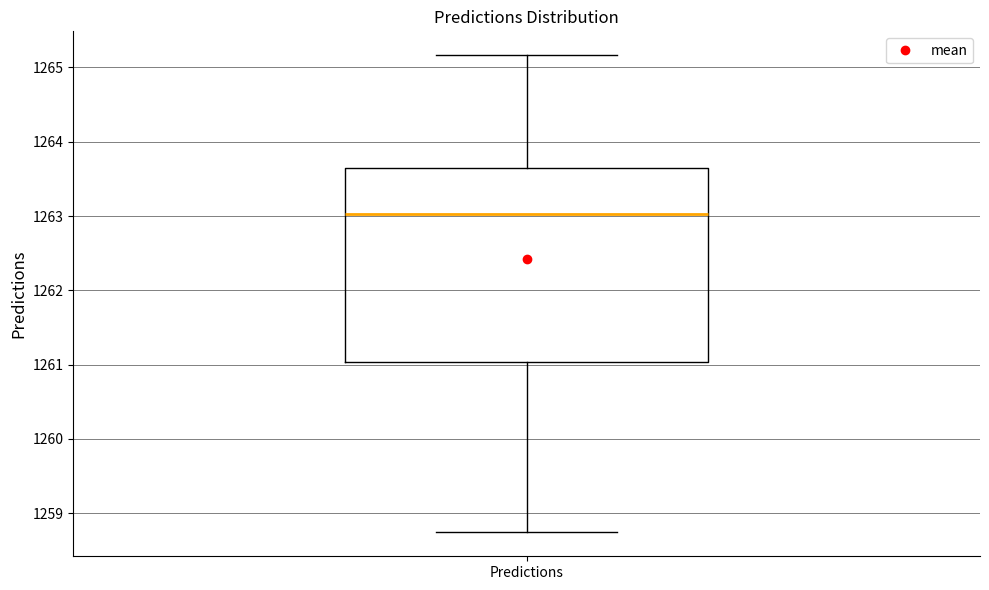

Transcribe this box plot: give where the median line is, the range the box spans, and where the two whiskers end, as read against the y-axis. The values are not printed on the chart, so give them approximately, as read against the axis.

median 1263.0, box 1261.0 to 1263.6, whiskers 1258.7 to 1265.2